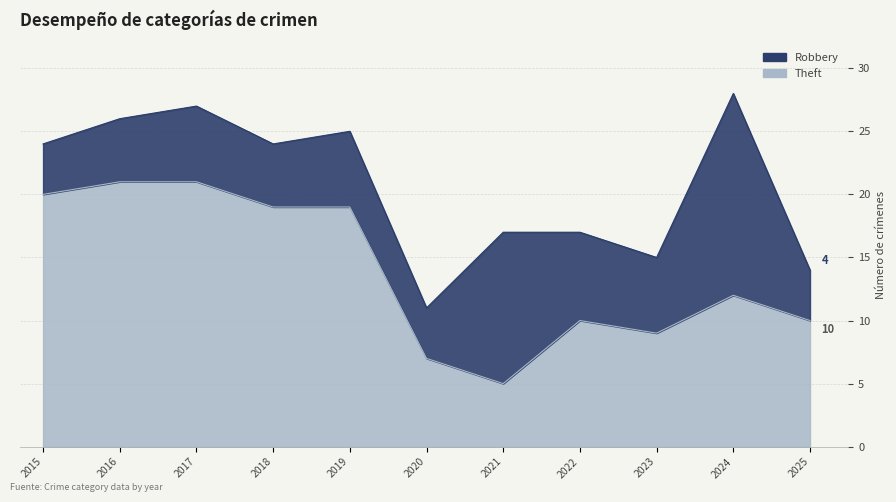

What is the difference between the maximum and minimum values?

16